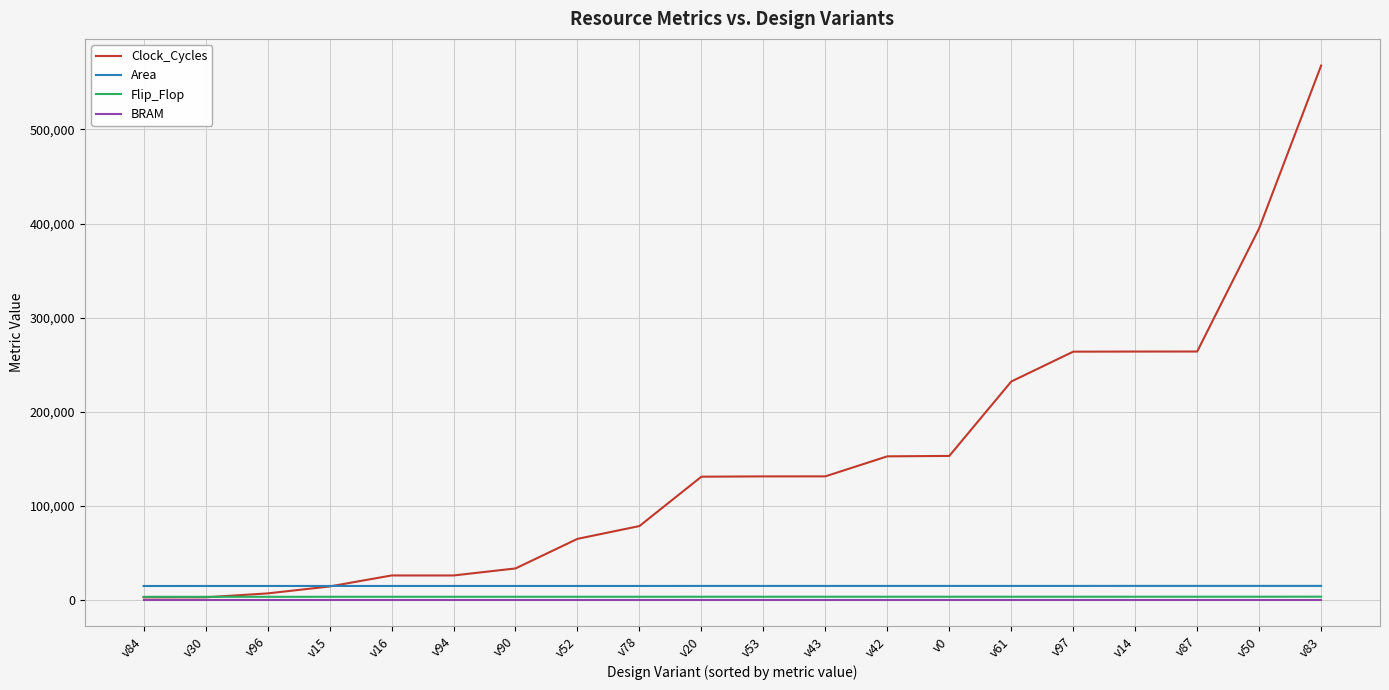

What is the greatest value displayed?

567942